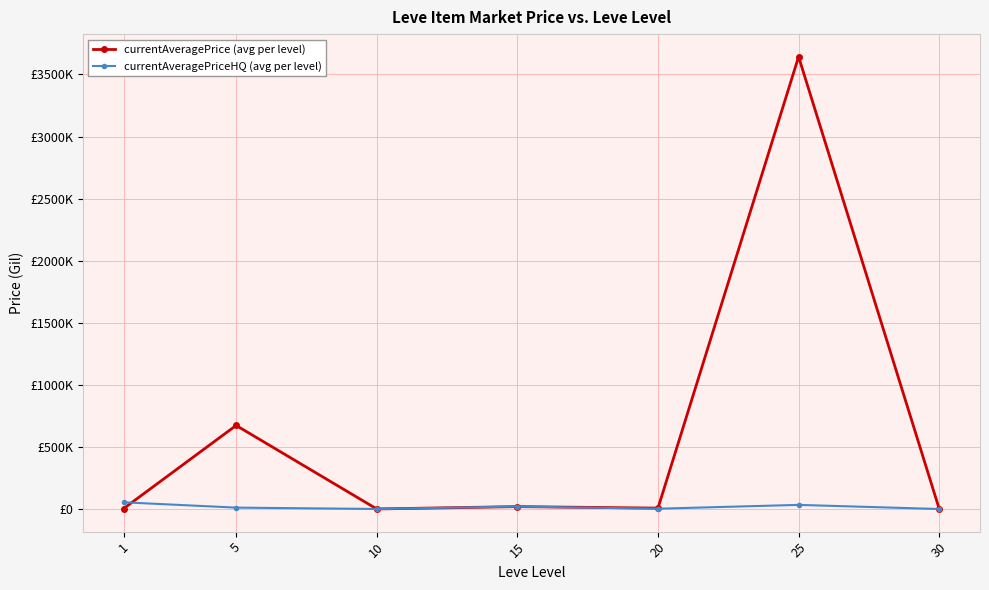

What is the difference between the maximum and minimum values in the currentAveragePriceHQ (avg per level) series?

54015.7